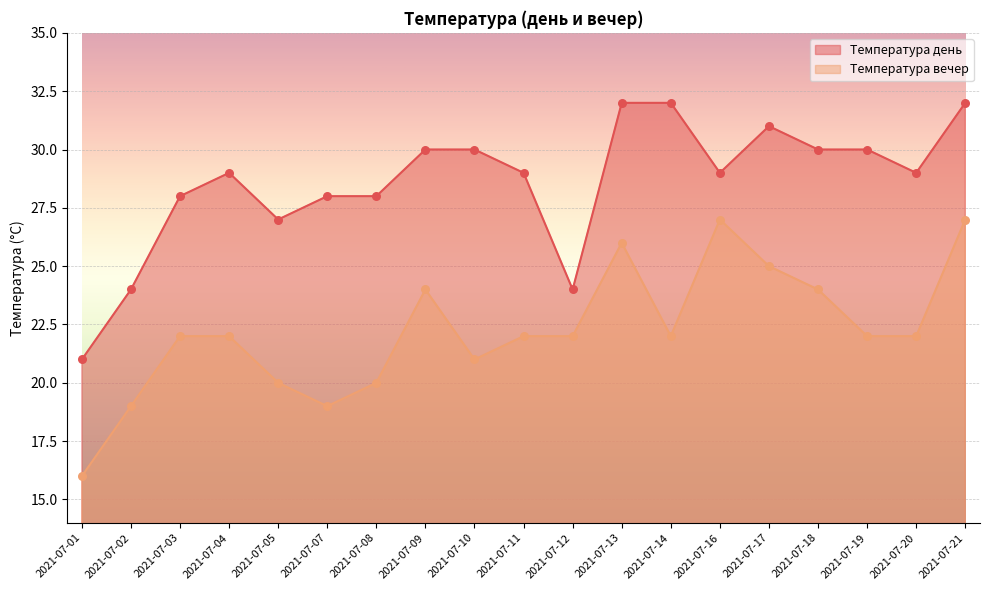

Is the value of Температура день at 2021-07-14 greater than the value of Температура вечер at 2021-07-02?

Yes